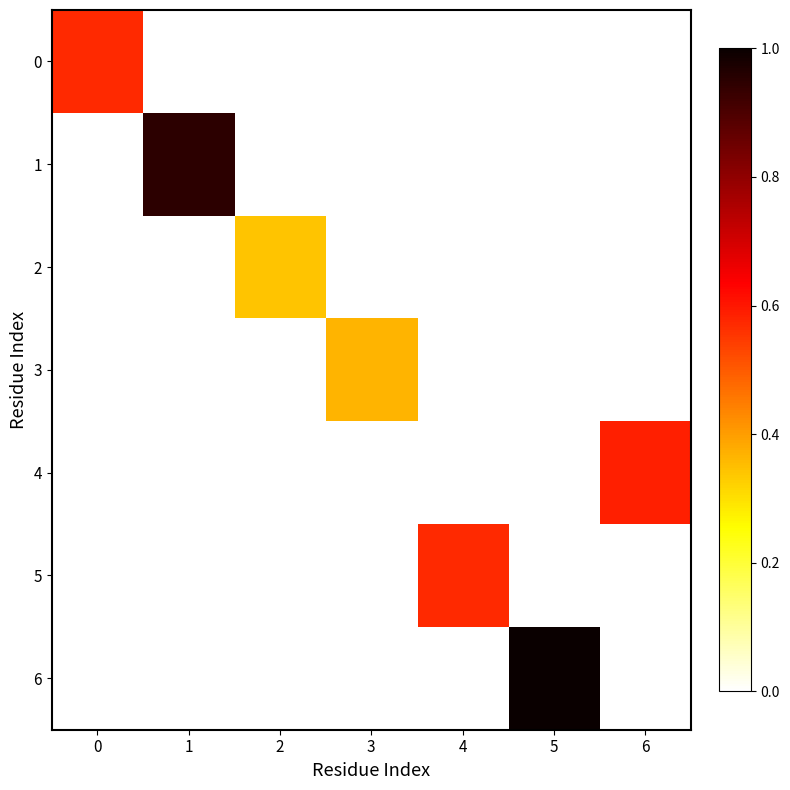

What is the difference between the highest and lowest values at 2?

0.3